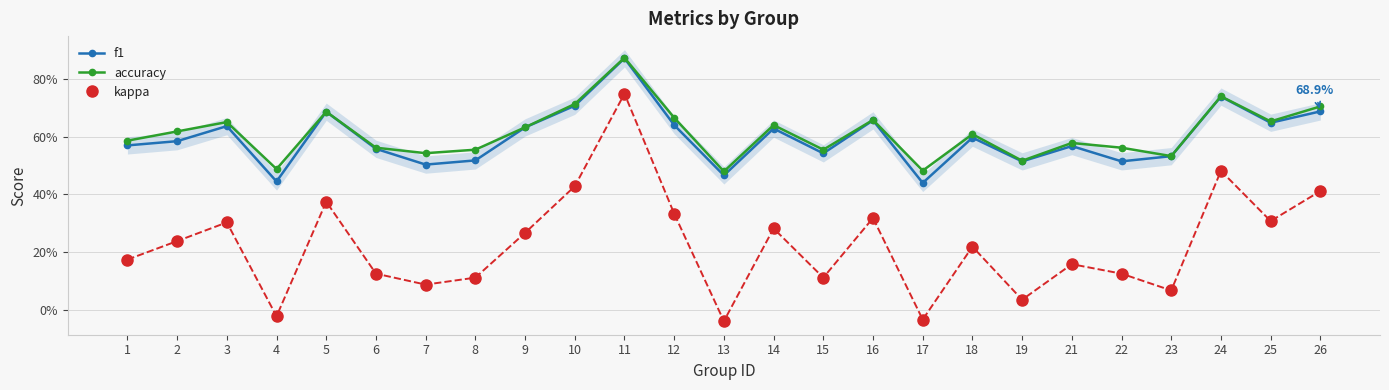

What is the difference between the maximum and minimum values in the f1 series?

0.4